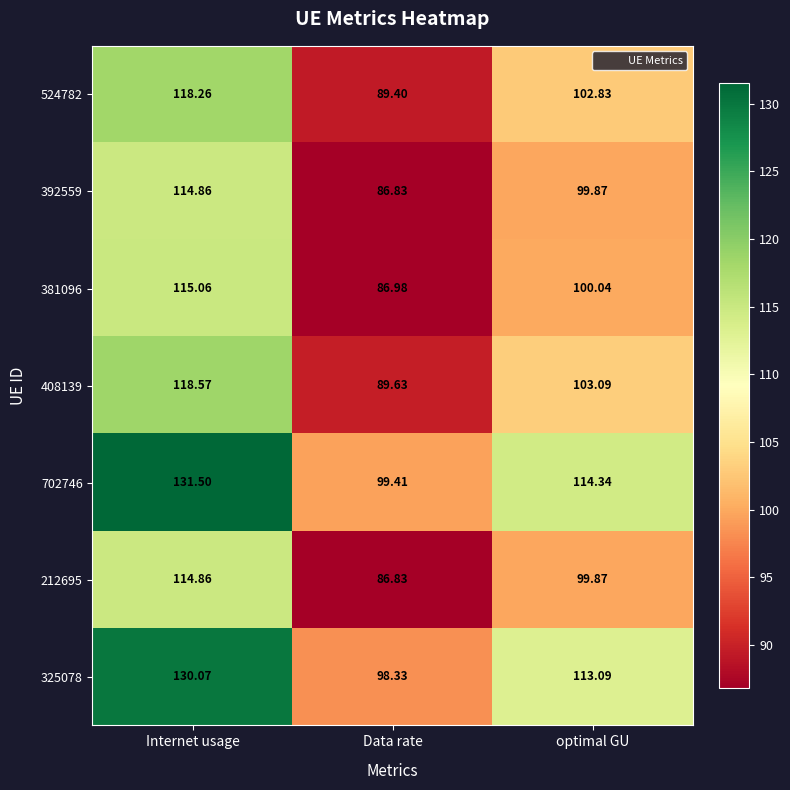

Which label corresponds to the smallest value in the chart?

Data rate